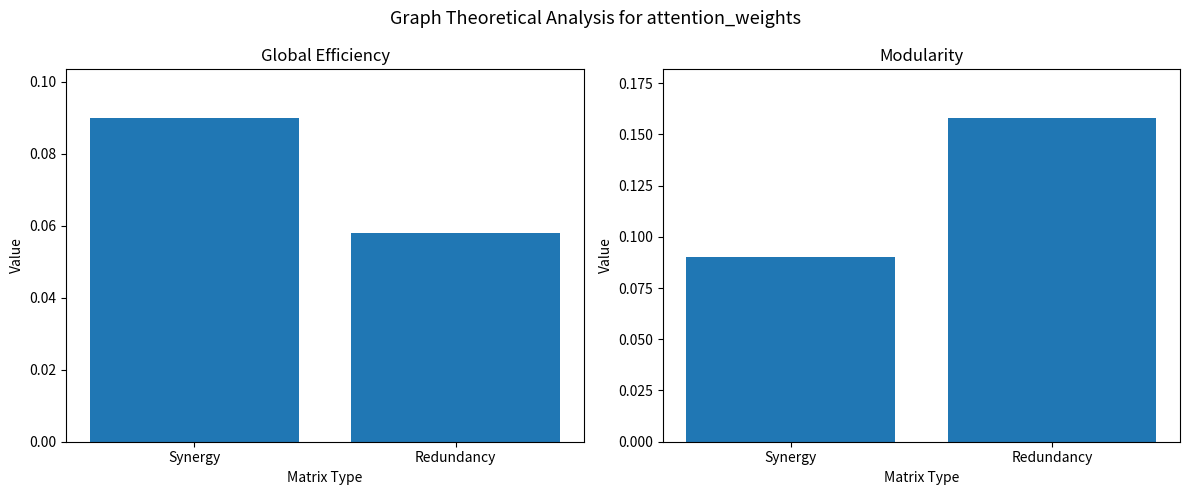

Count the Modularity values in the range 0 to 1.

2